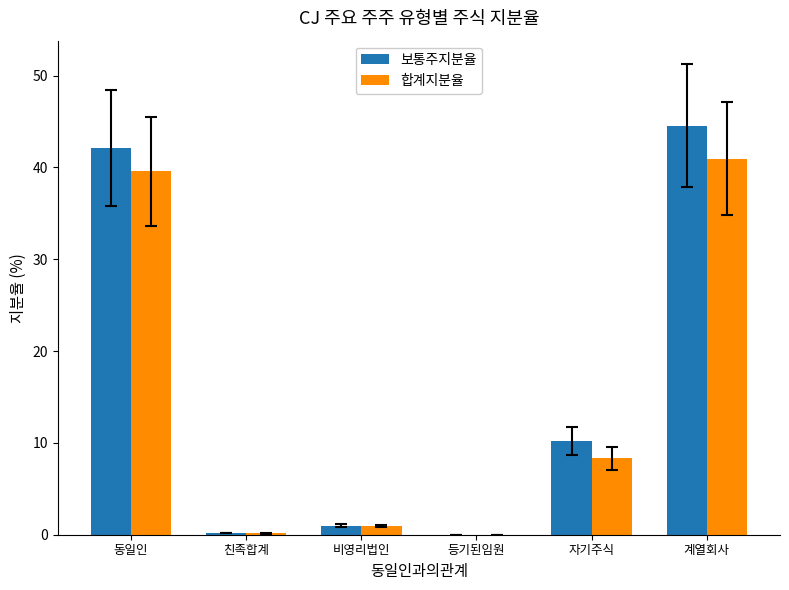

How many data points in 보통주지분율 are above 10?

3